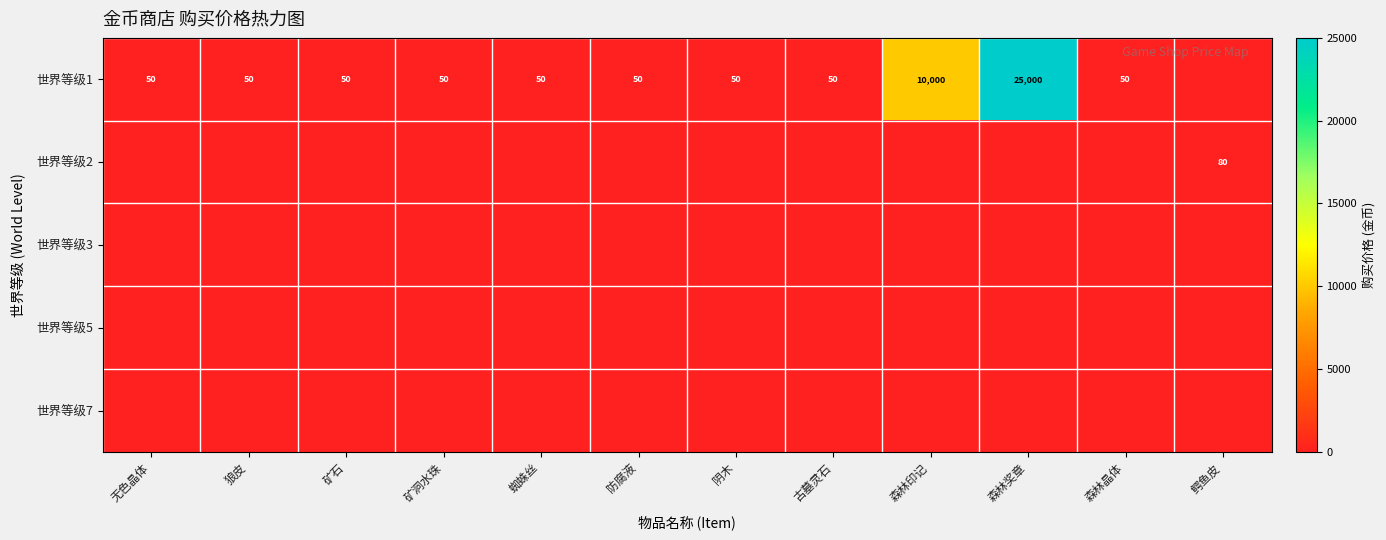

Rank the categories by 世界等级3 value from lowest to highest.

无色晶体, 狼皮, 矿石, 矿洞水珠, 蜘蛛丝, 防腐液, 阴木, 古墓灵石, 森林印记, 森林奖章, 森林晶体, 鳄鱼皮